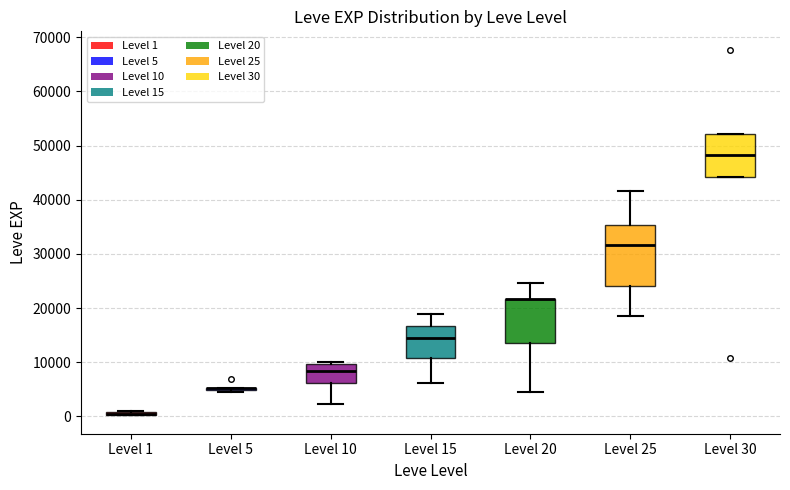

Where is the lower edge of the box for Level 1 on the y-axis? The values are not printed on the chart, so give them approximately, as read against the axis.

0